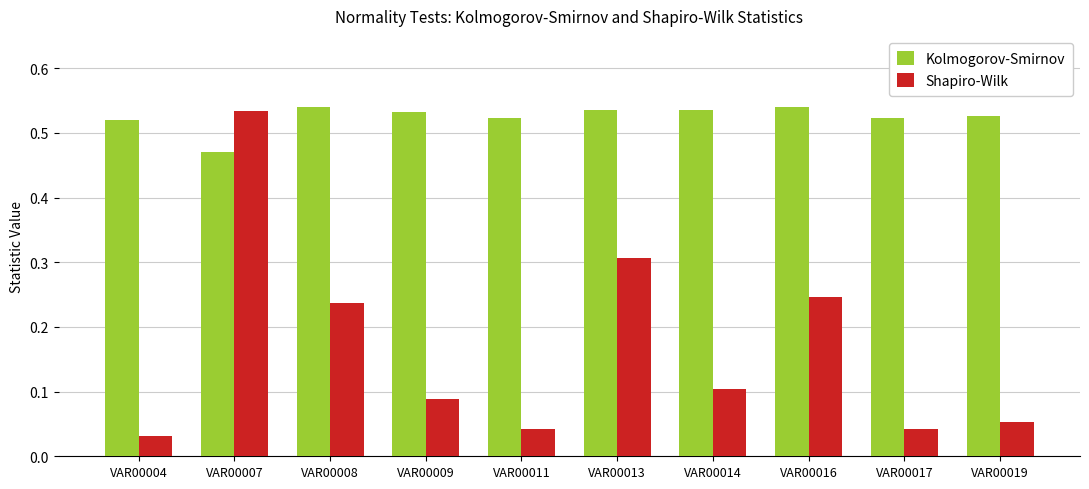

How many bars are there in each group?

2